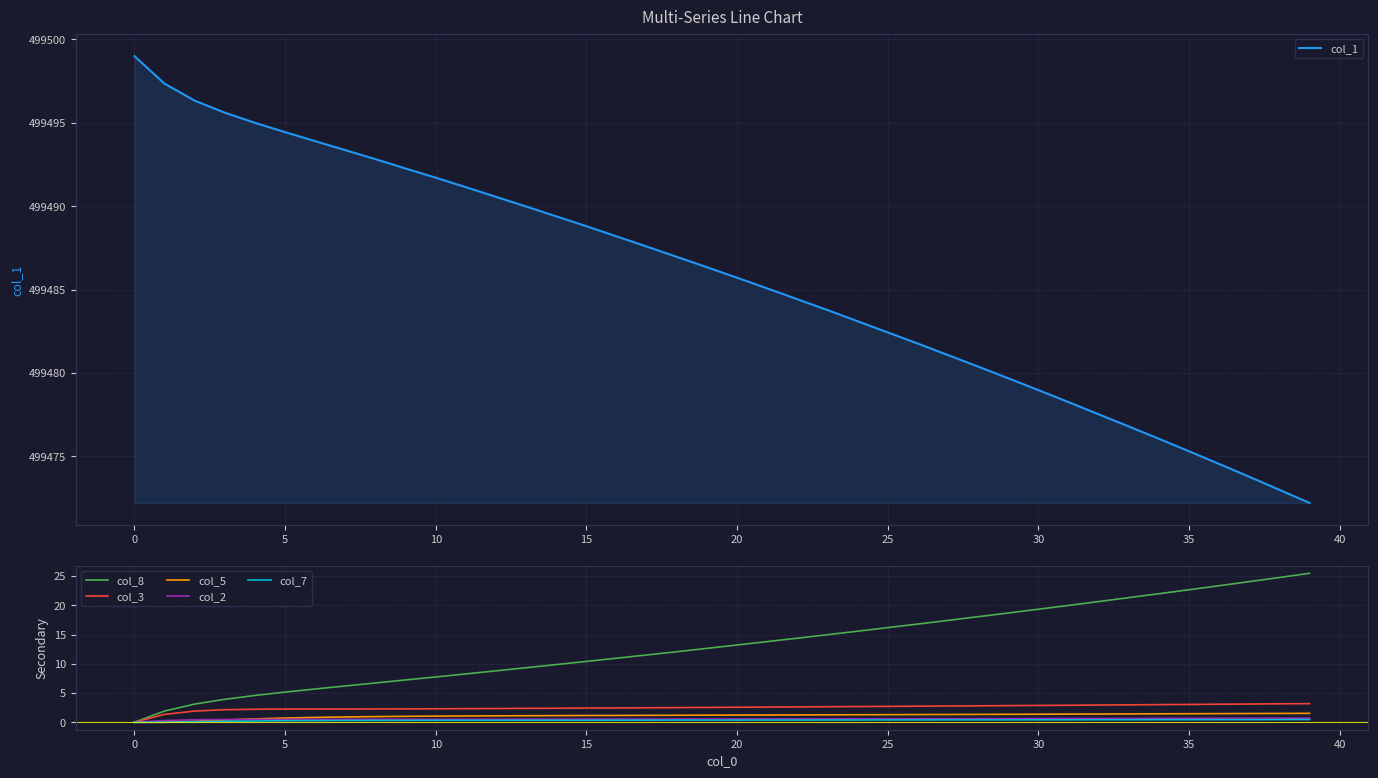

How many categories are shown in the chart?

40